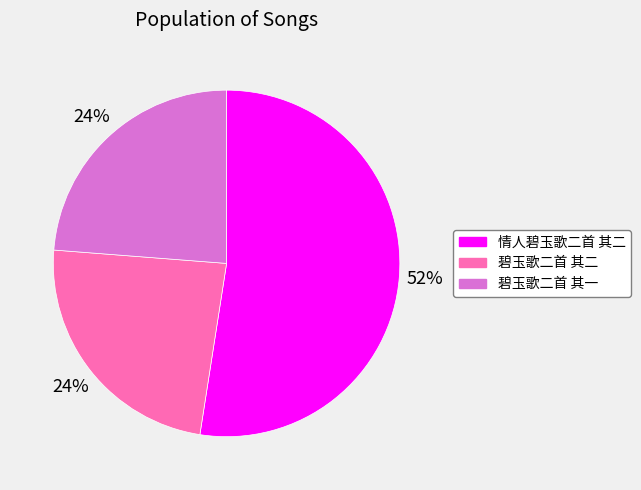

To the nearest percent, what is the combined percentage of 情人碧玉歌二首 其二 and 碧玉歌二首 其二?

76%